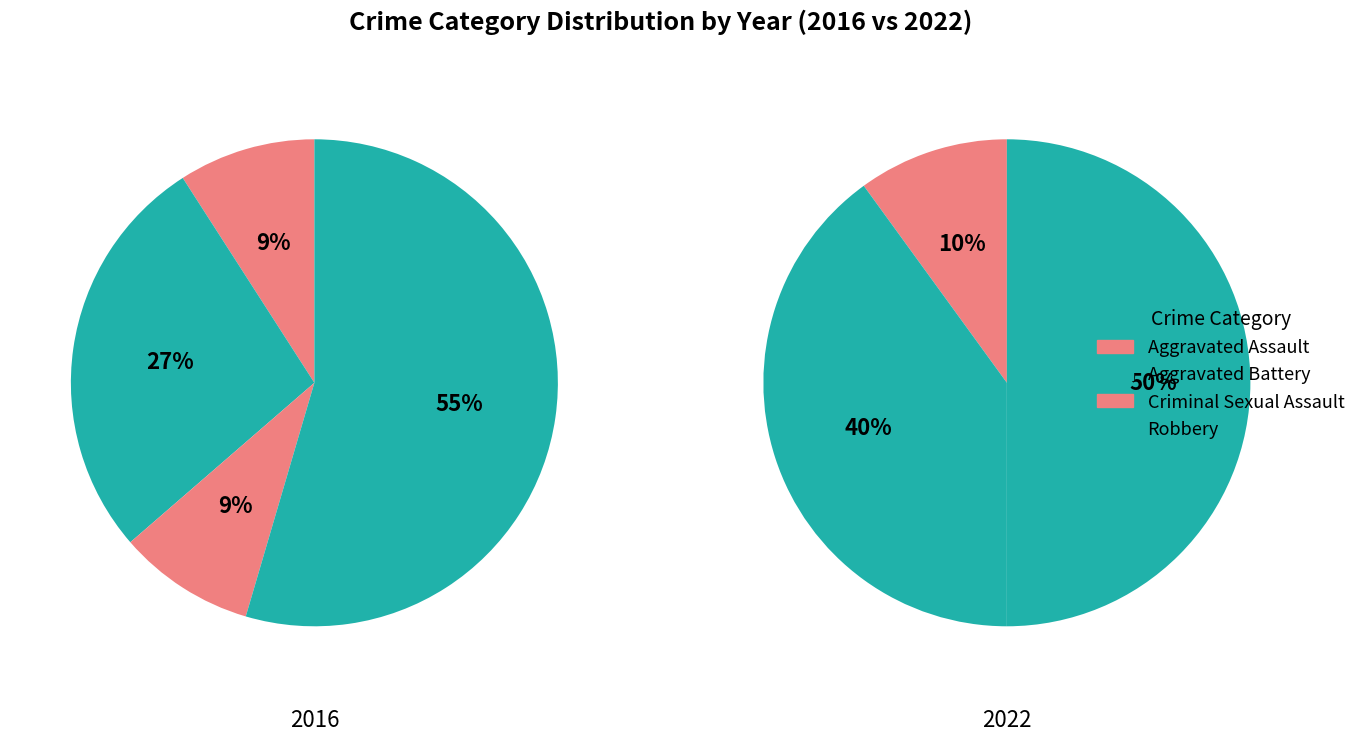

What percentage do Aggravated Battery and Aggravated Assault together represent?

41.7%